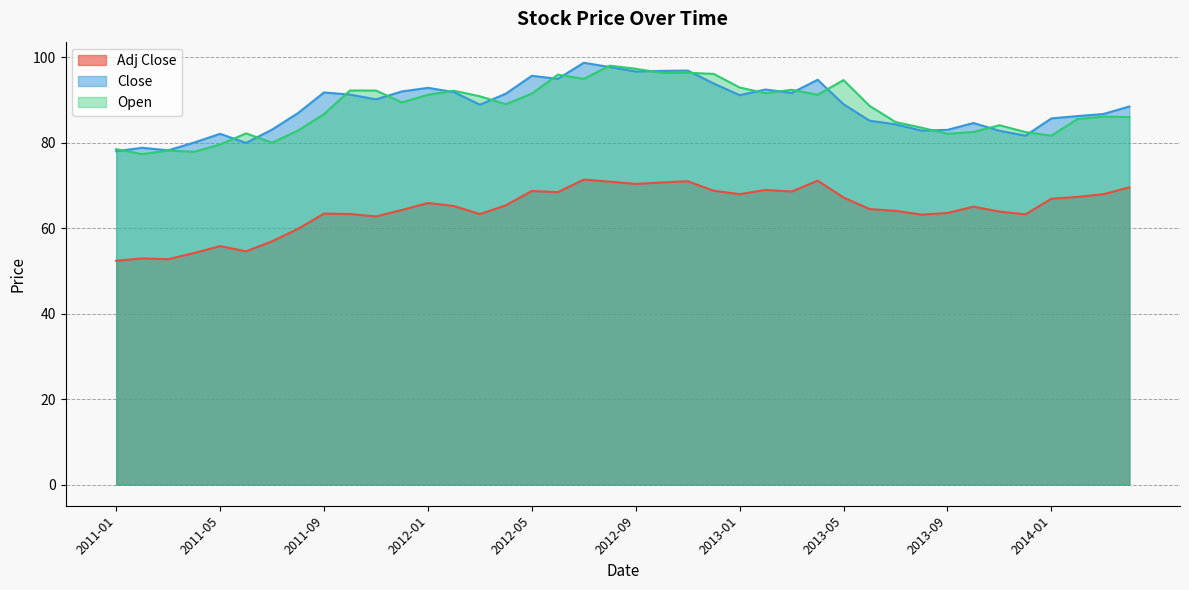

True or false: Adj Close and Close intersect in this chart.

False